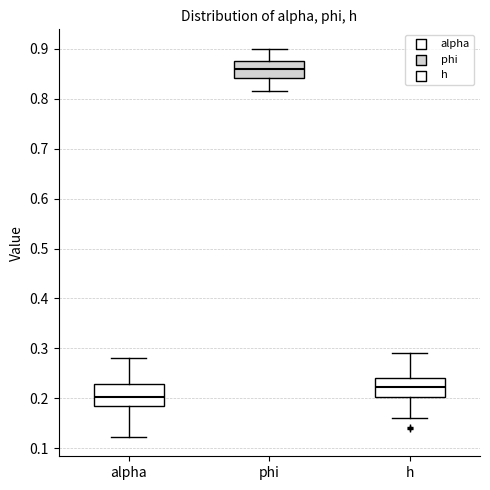

Reading left to right, transcribe this box plot: for each box, give where its median line is, the range the box spans, and where its two whiskers end, as read against the y-axis. The values are not printed on the chart, so give them approximately, as read against the axis.

alpha: median 0.20, box 0.19 to 0.23, whiskers 0.12 to 0.28
phi: median 0.86, box 0.84 to 0.88, whiskers 0.82 to 0.90
h: median 0.22, box 0.20 to 0.24, whiskers 0.16 to 0.29